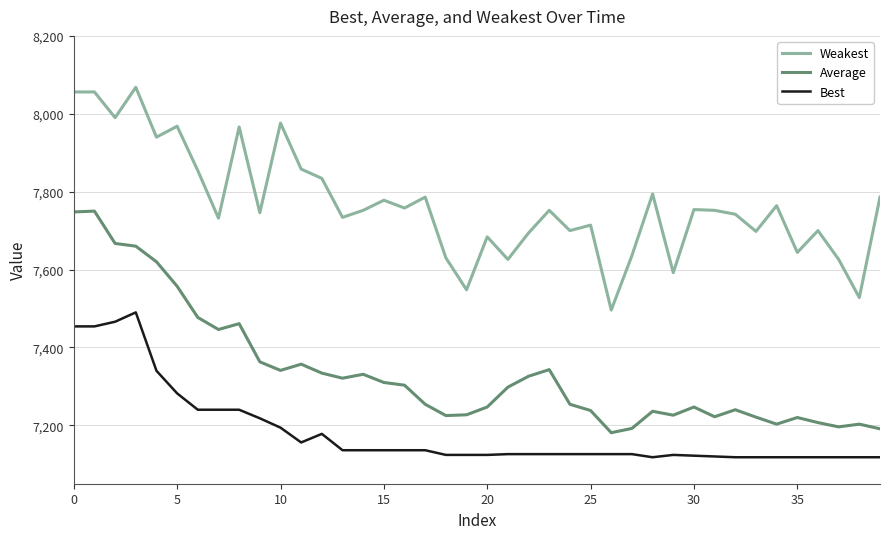

Does the chart have visible grid lines?

Yes